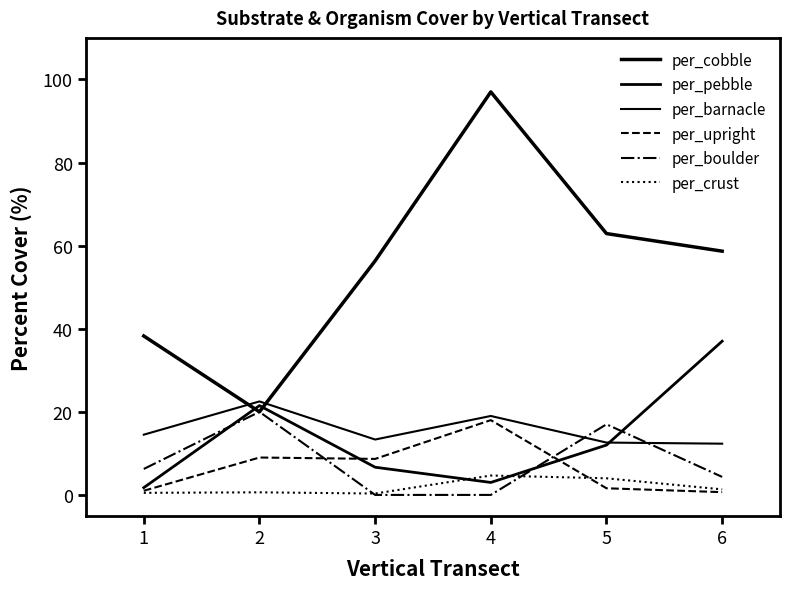

Count the per_boulder values in the range 0 to 17.

5